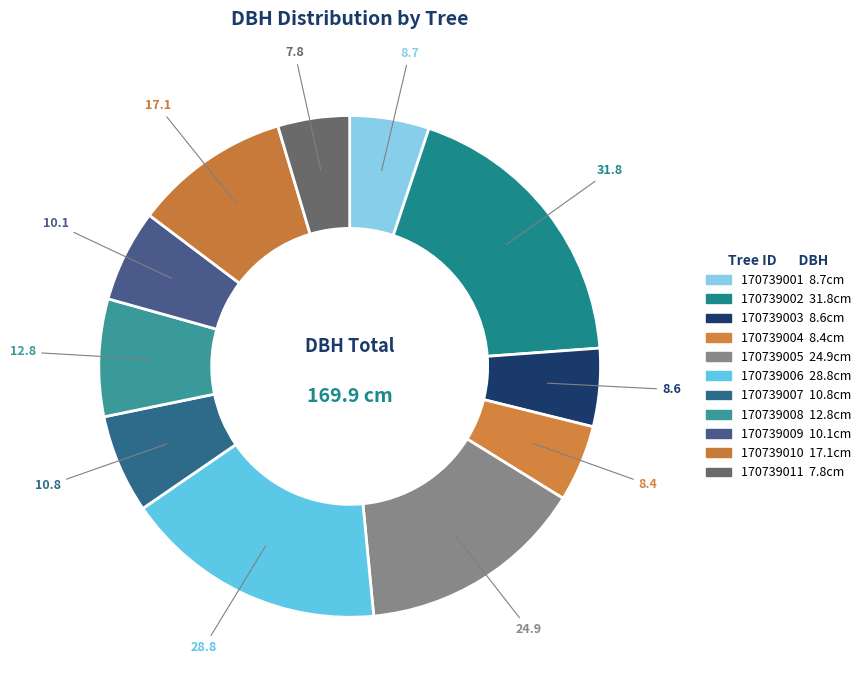

What percentage do 170739004 and 170739001 together represent?

10.1%